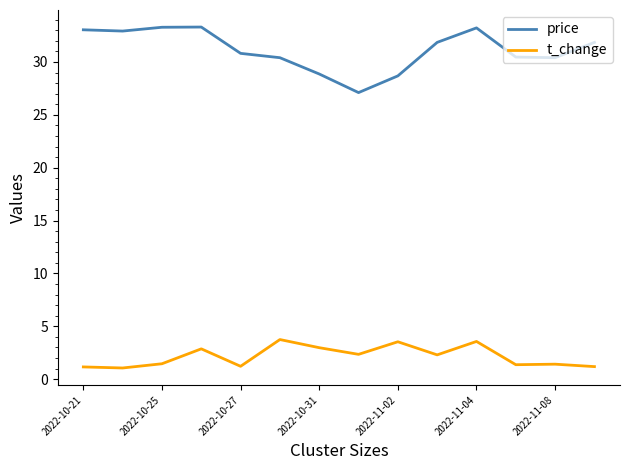

Does the chart have visible grid lines?

No